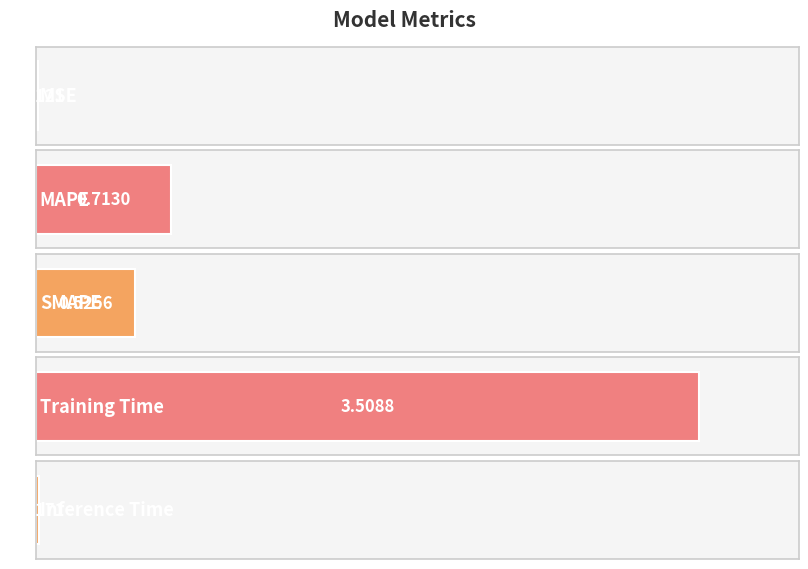

How many bars are there in total?

5